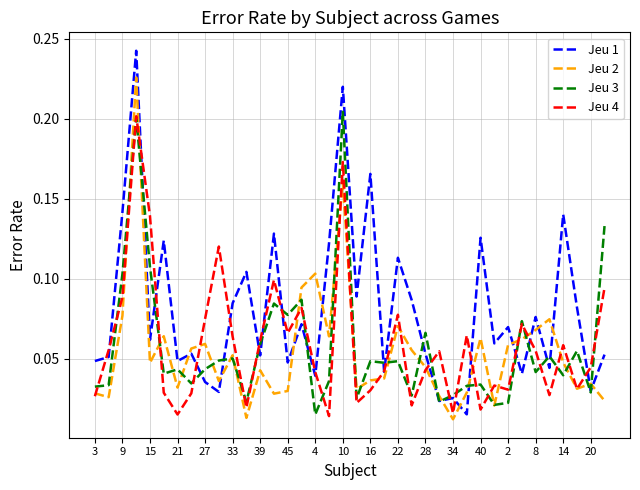

Which series ends up on top after the final intersection of Jeu 1 and Jeu 2?

Jeu 1